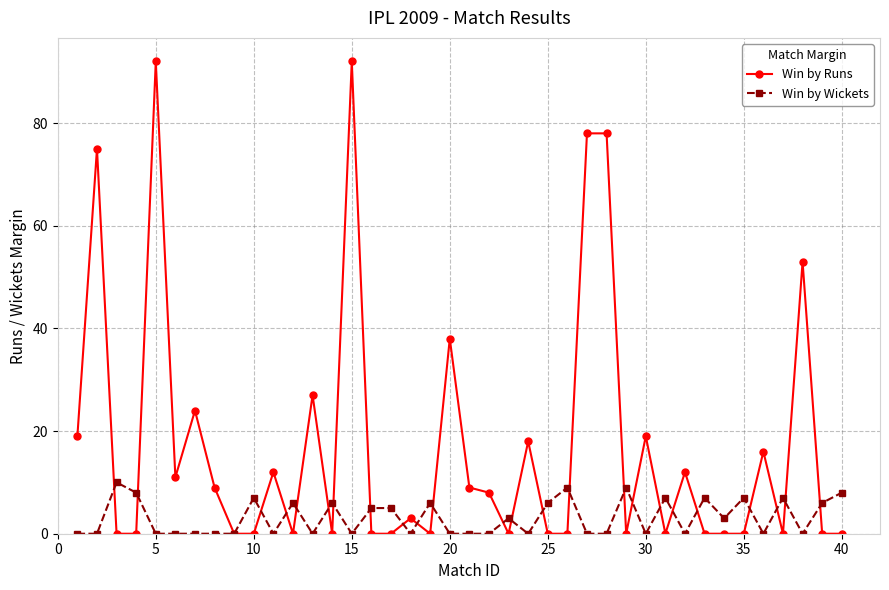

What is the average value of the Win by Runs series?

17